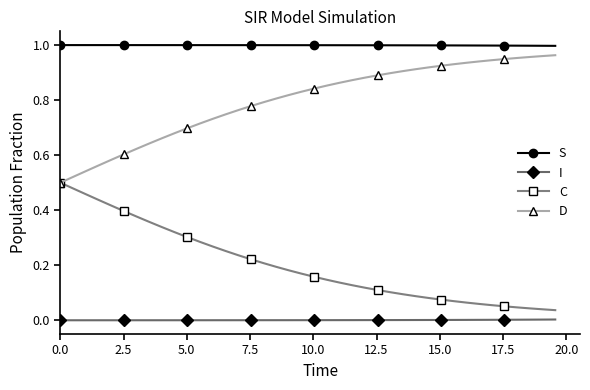

Which series has the largest total across all categories?

S